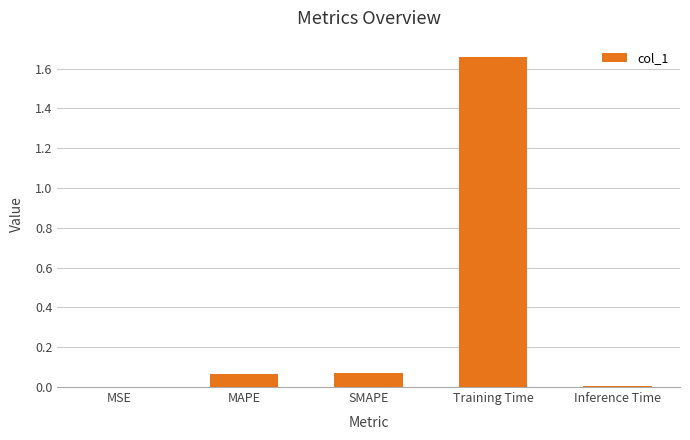

What is the change in value from MAPE to Training Time?

+1.6